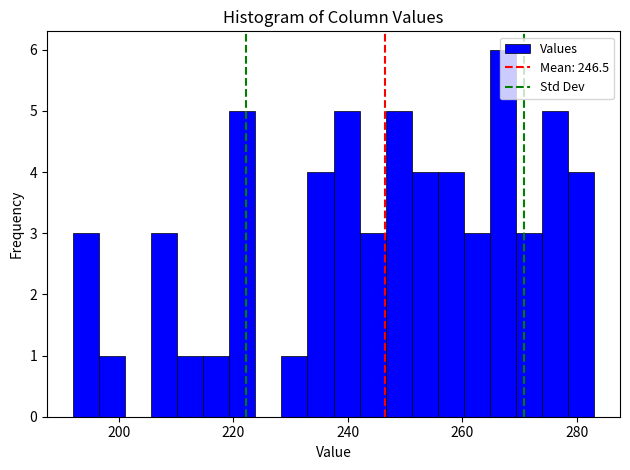

Around what value on the x-axis is the tallest bar? Give the approximate position of its centre, as read against the axis.

268